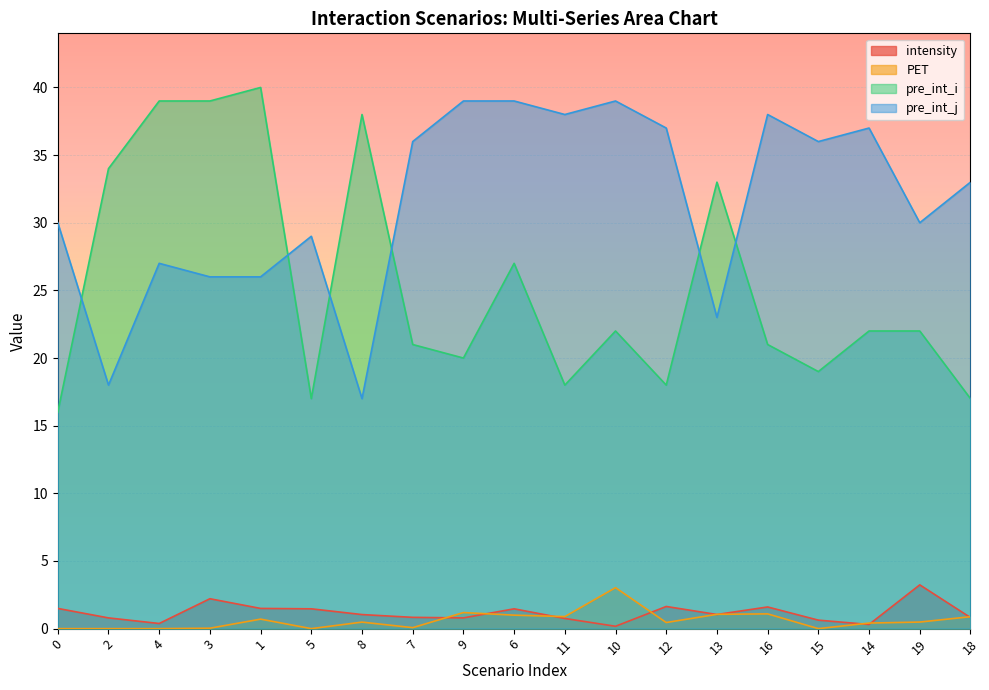

True or false: intensity and pre_int_j cross at least once.

False